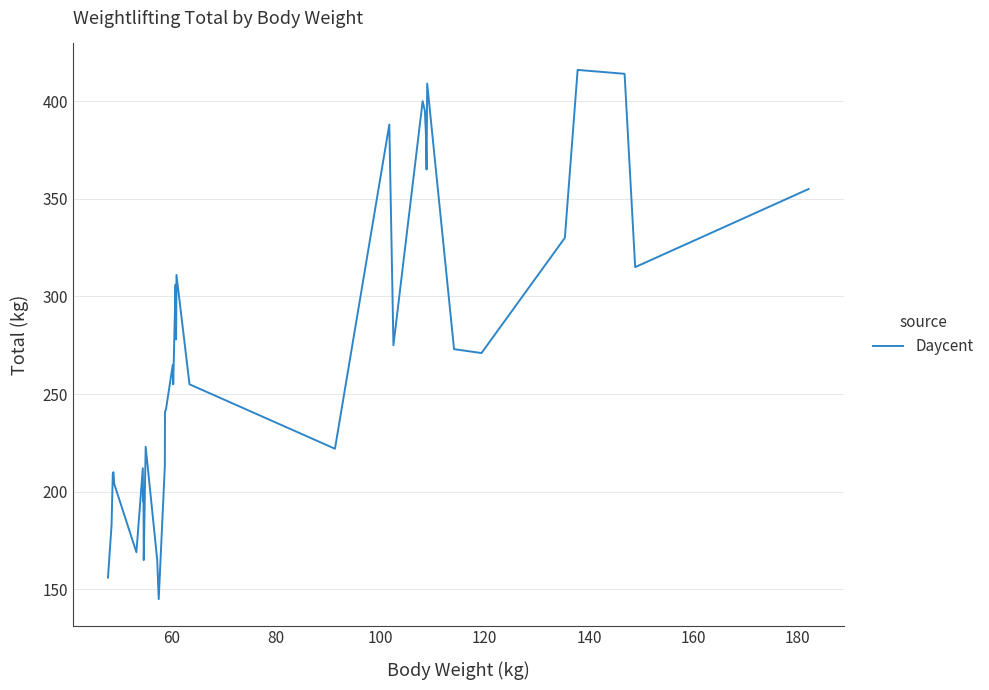

What is the difference between the maximum and minimum values?

271